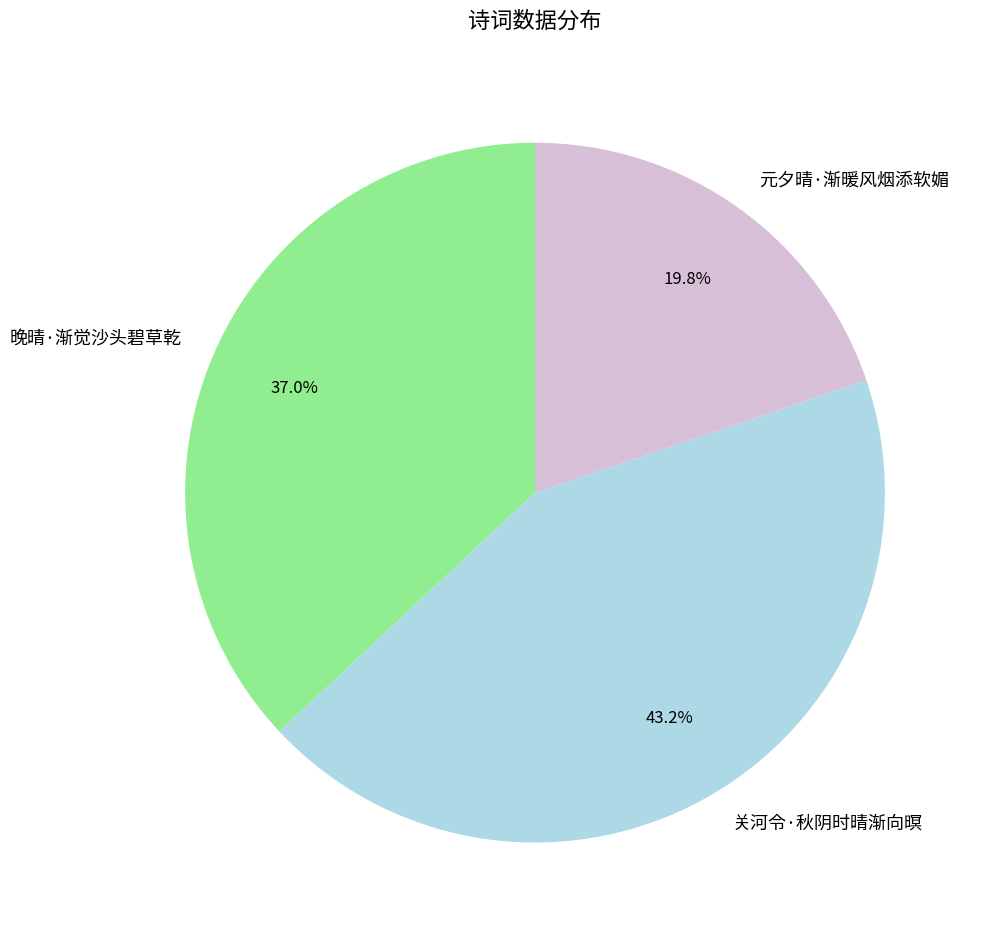

Which category has the smallest portion of the pie?

元夕晴·渐暖风烟添软媚